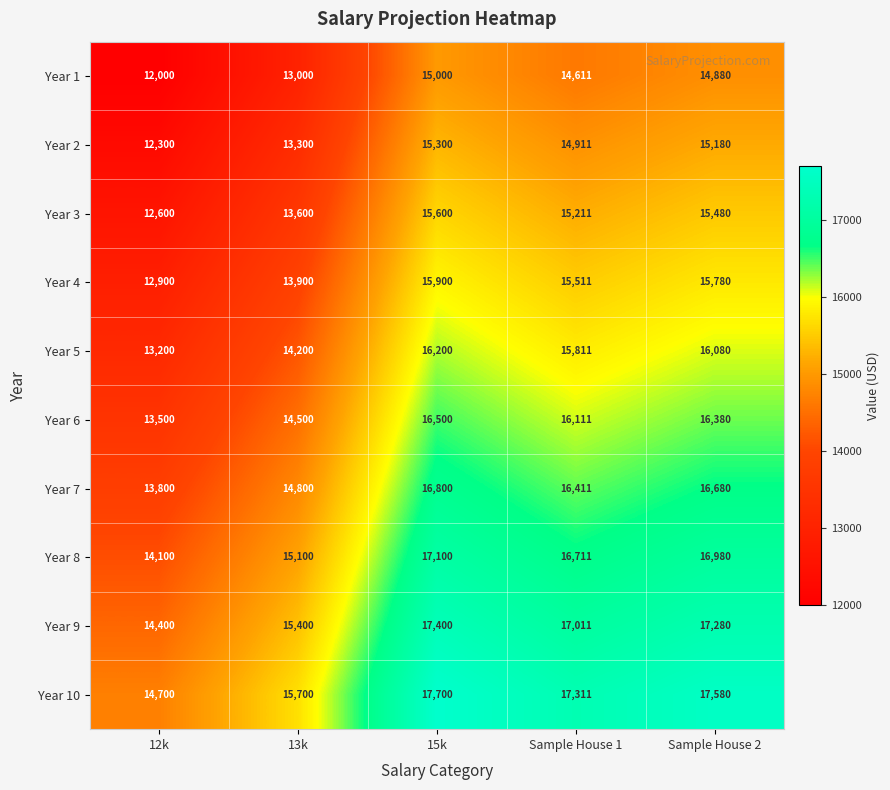

At which label does Year 5 first exceed 15811?

15k